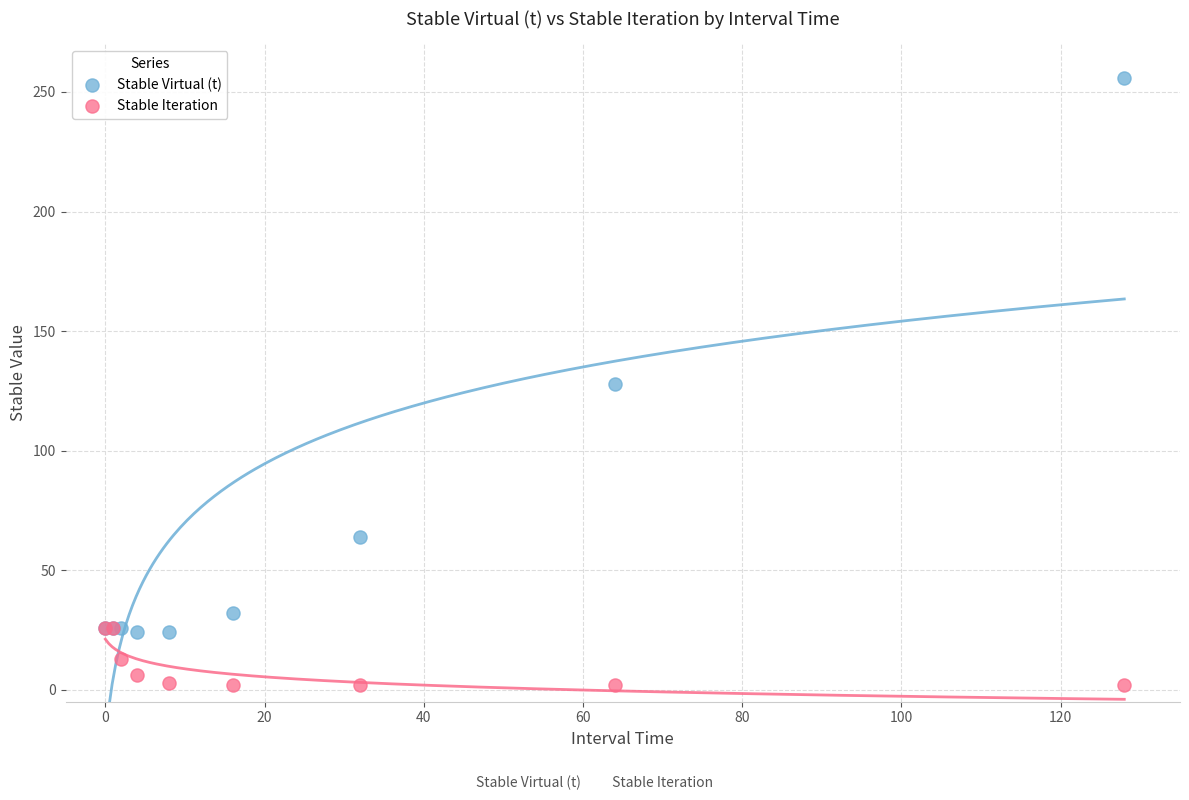

In the Stable Virtual (t) series, what Y value is closest to 140?

128